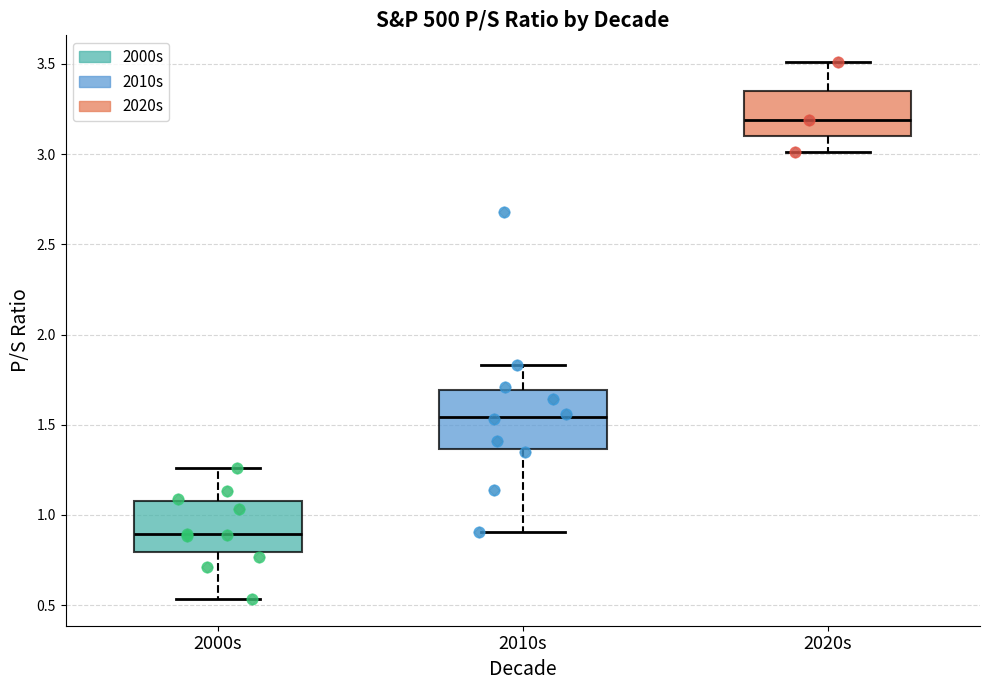

Where does the lower whisker of the box for 2020s end on the y-axis? The values are not printed on the chart, so give them approximately, as read against the axis.

3.00